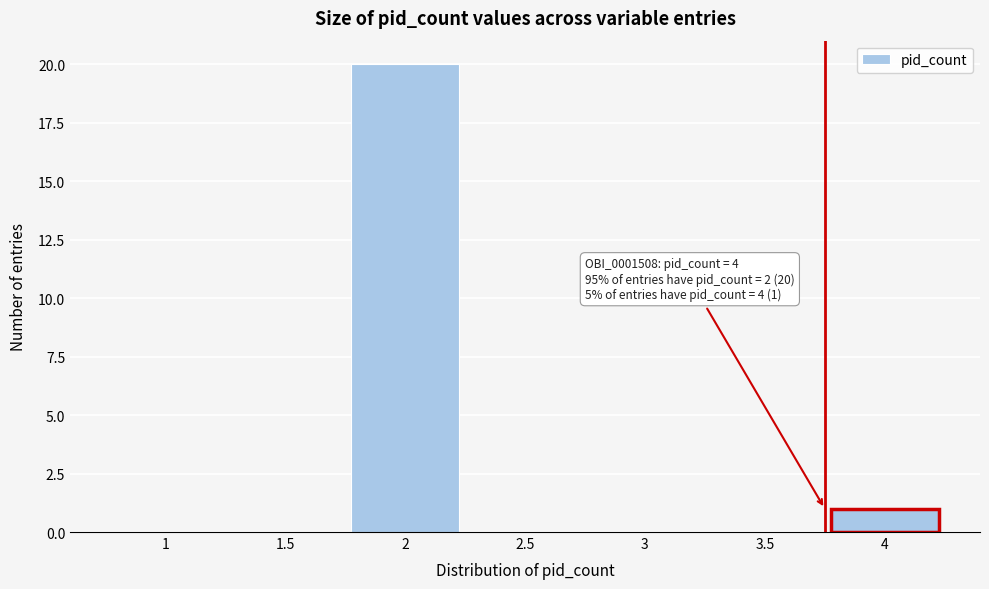

Reading left to right, list all the values displayed in this chart.

1=0	1.5=0	2=20	2.5=0	3=0	3.5=0	4=1